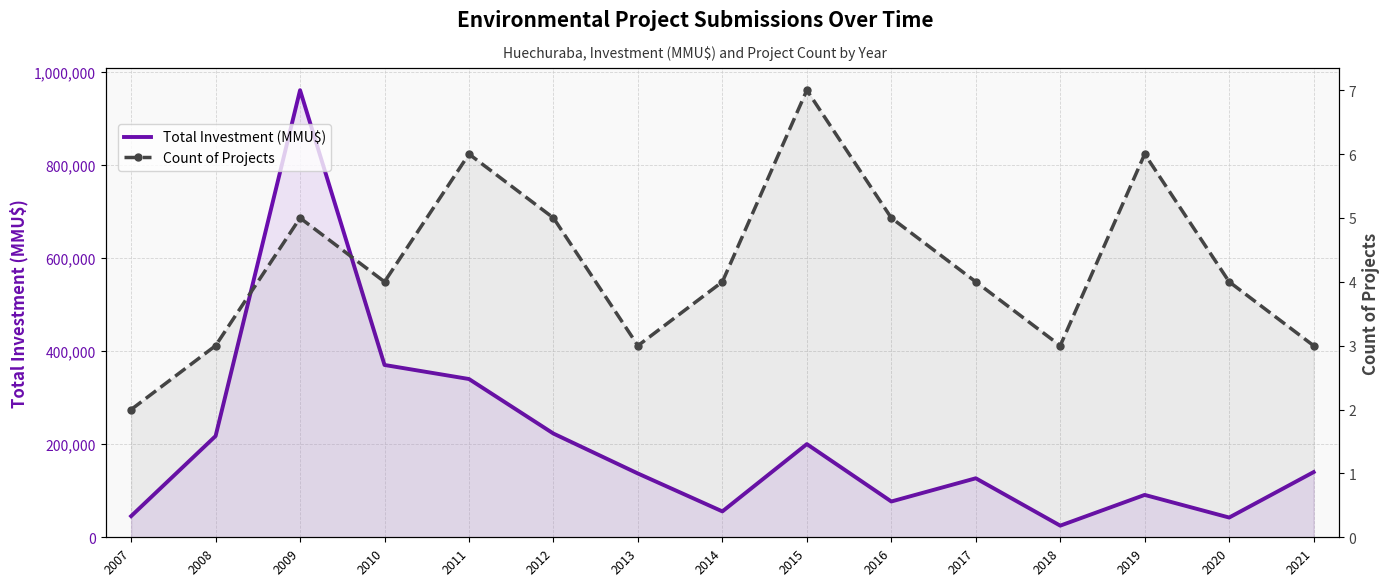

The value of Total Investment (MMU$) at 2015 is 200090. True or false?

True